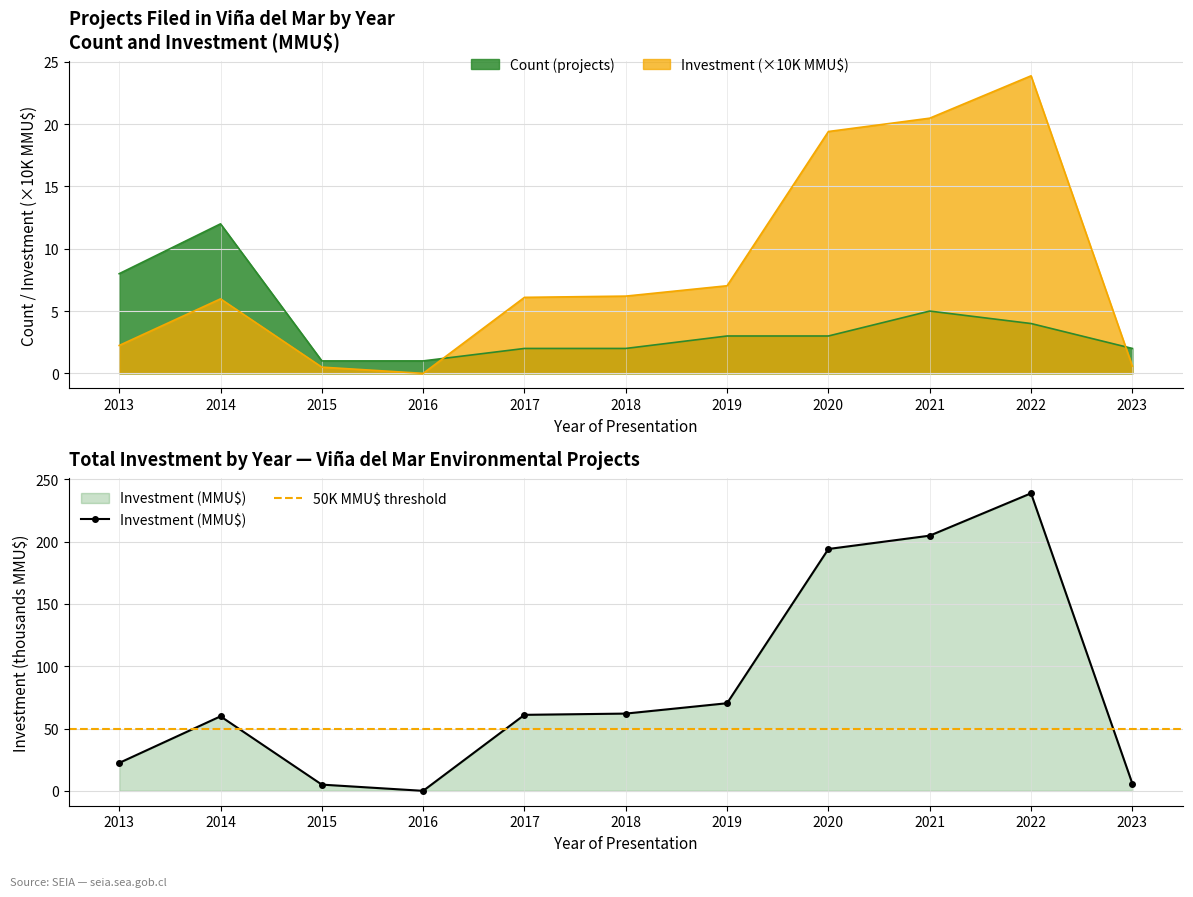

What is the value of the Investment (MMU$) point at the 5th from the left?

61.0